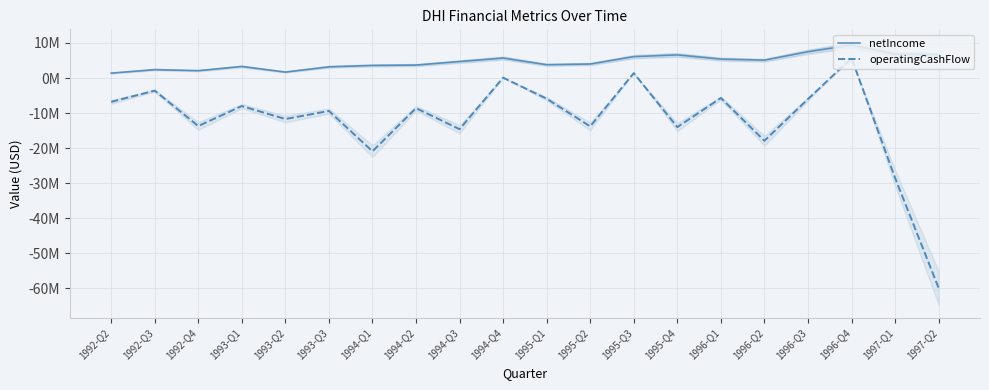

What is the total value across all series at 1995-Q2?

-9800000